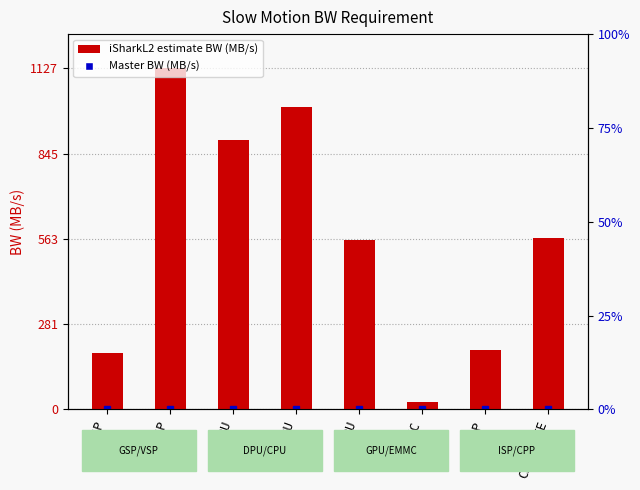

What is the label of the 5th bar from the left?

GPU